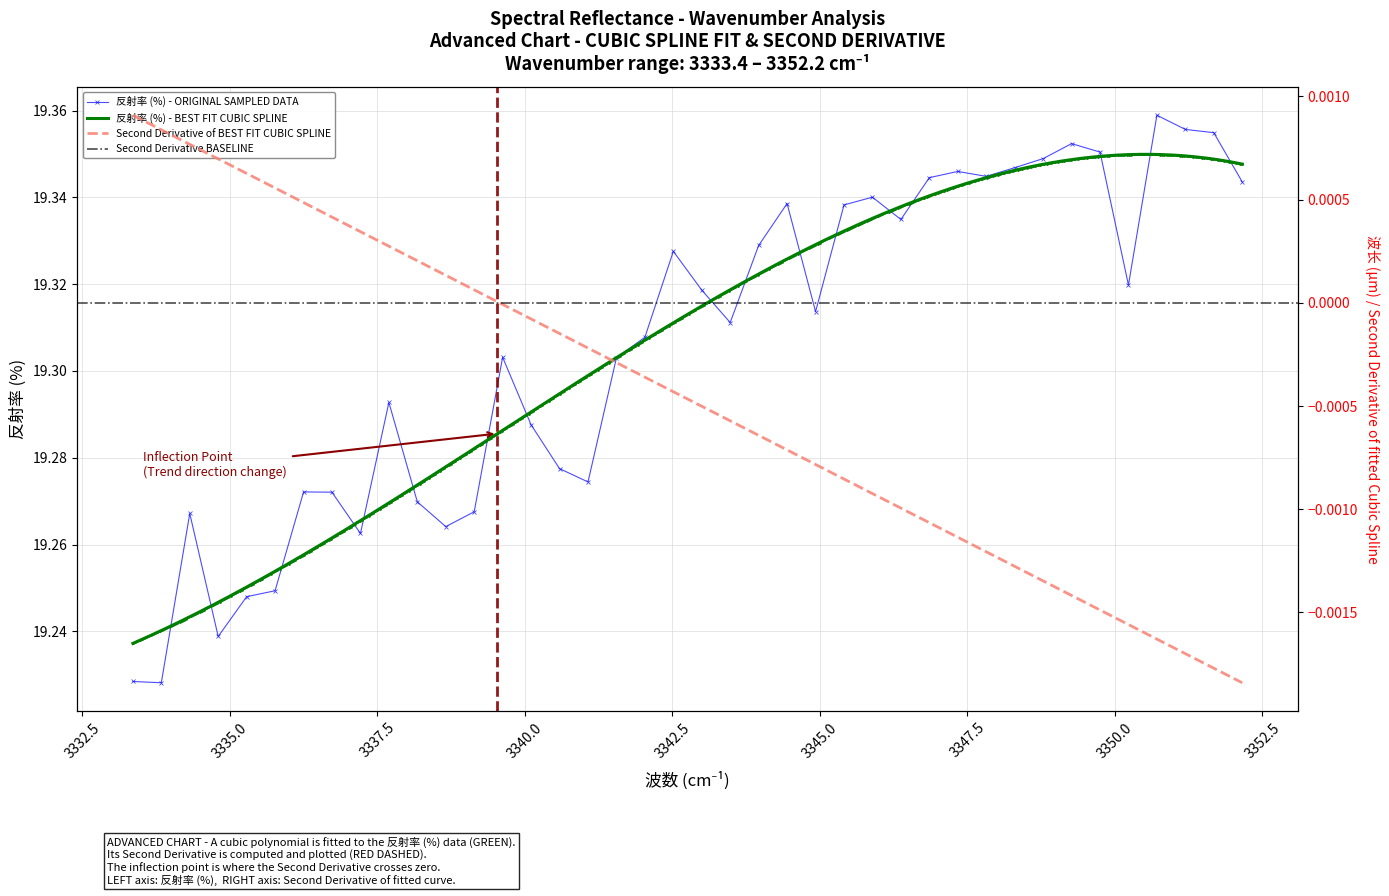

At which category does the chart reach its minimum across all series?

3333.837